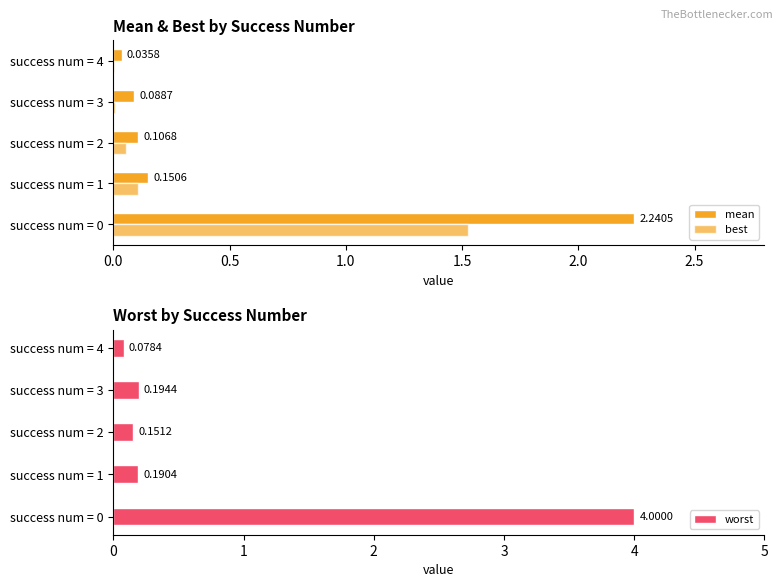

List the series in order of their overall mean, highest first.

worst, mean, best